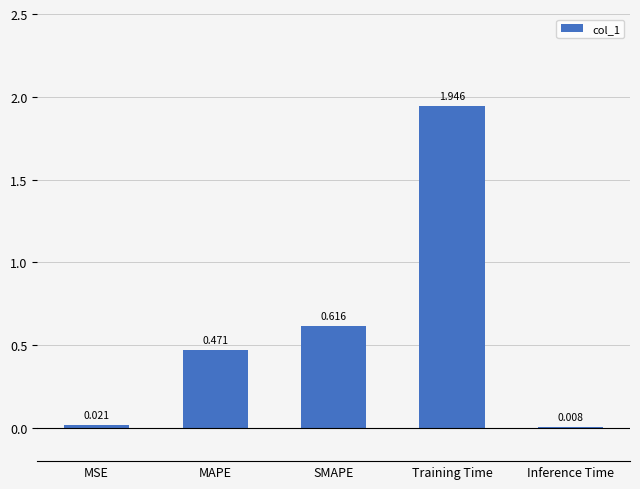

Count the number of data series in this chart.

1